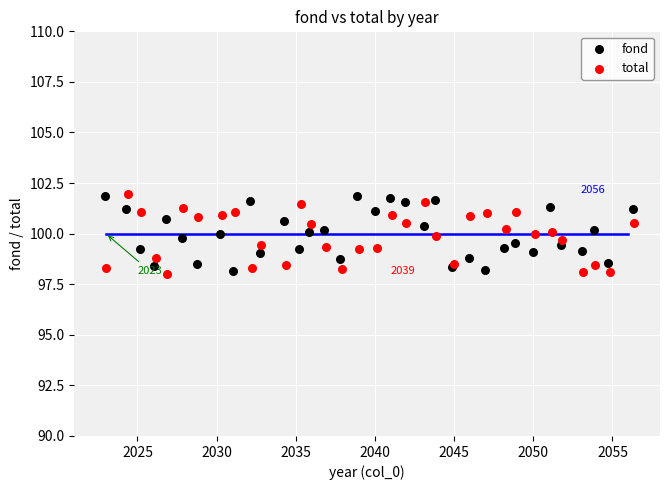

What are all the series names shown in the legend?

fond, total